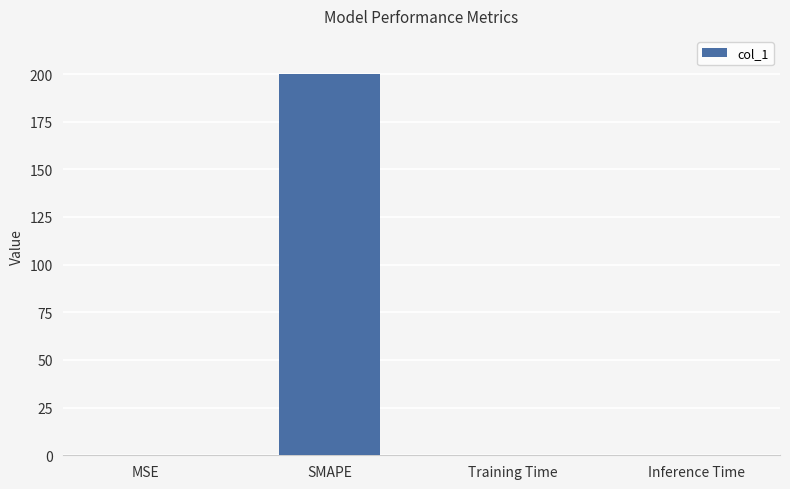

What is the sum of all values?

200.0